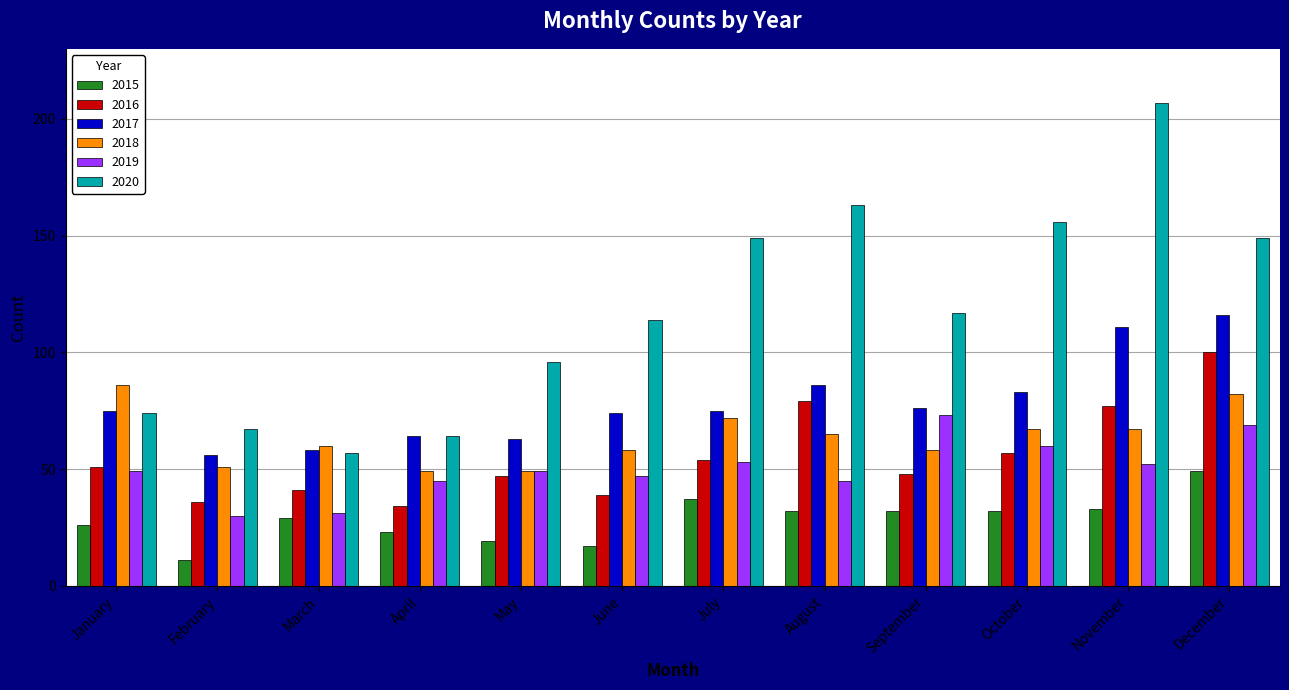

Which series has the largest total across all categories?

2020